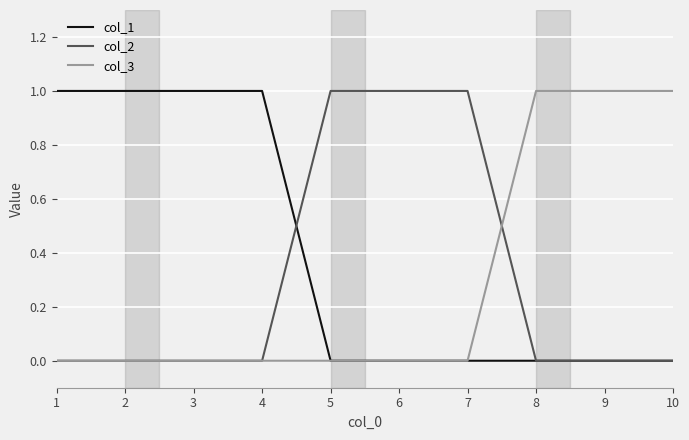

Which series has the largest total across all categories?

col_1